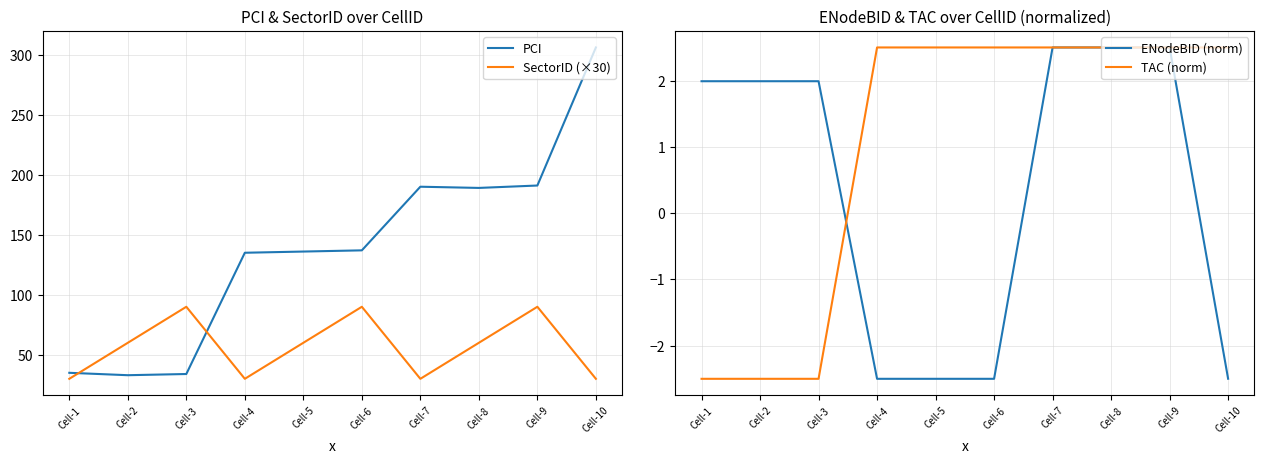

At which category is the sum across all series the highest?

Cell-10